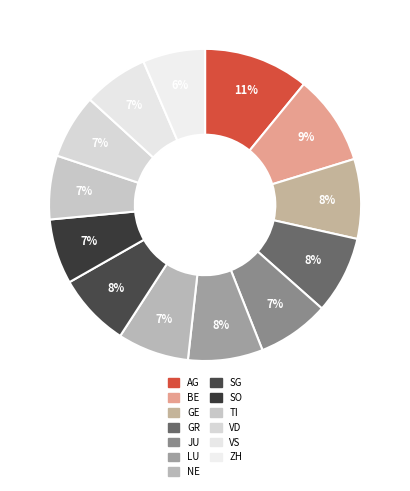

To the nearest percent, what portion does VD represent?

7%